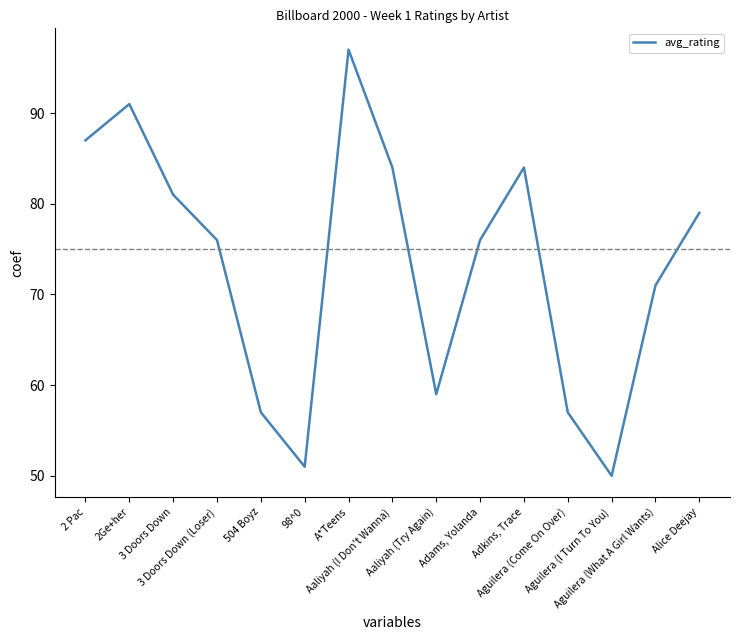

What is the minimum value shown in the chart?

50